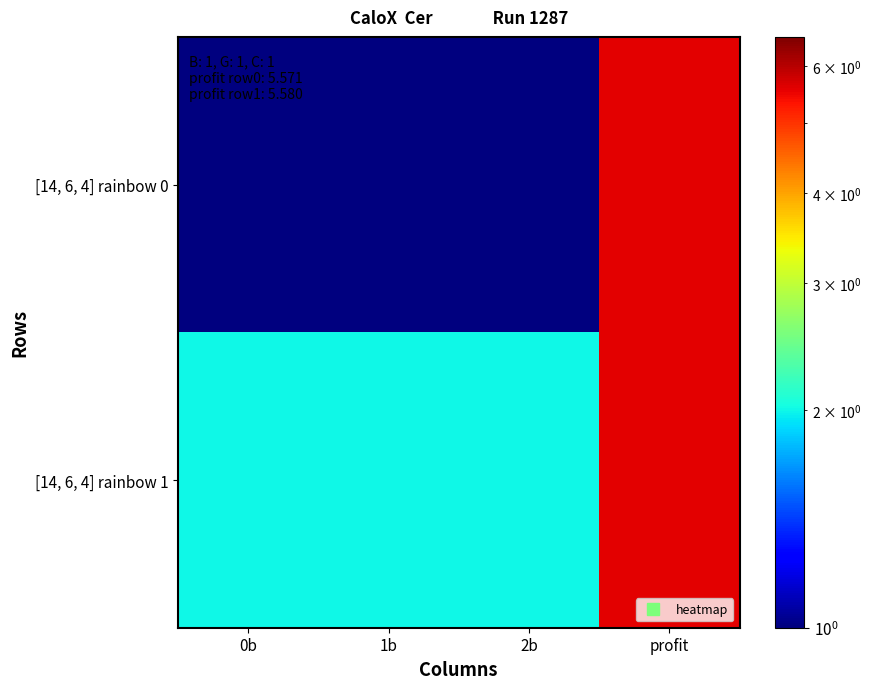

At which category is the sum across all series the highest?

profit